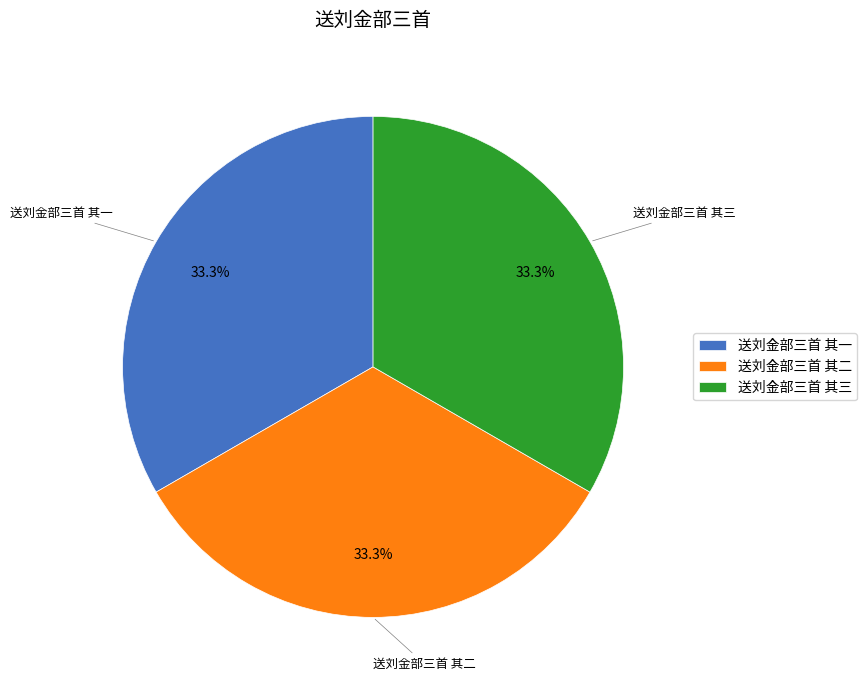

To the nearest percent, what is the combined percentage of 送刘金部三首 其一 and 送刘金部三首 其三?

67%